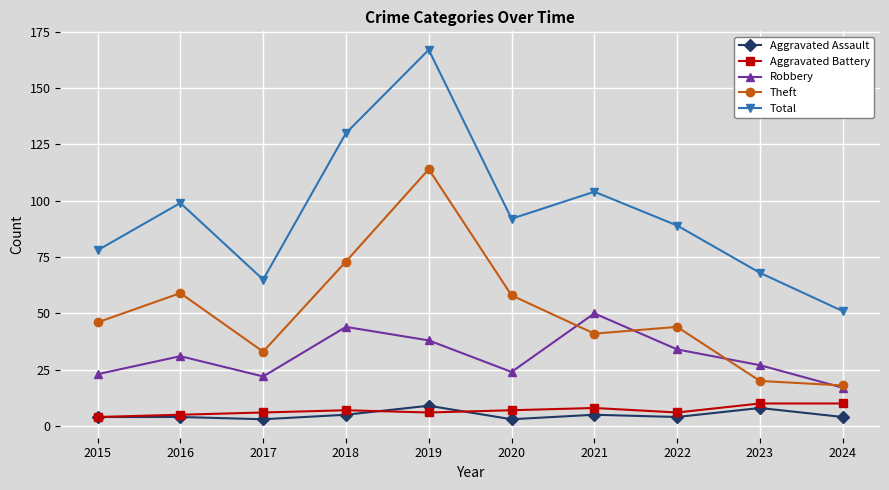

What is the sum of all Aggravated Assault values?

49